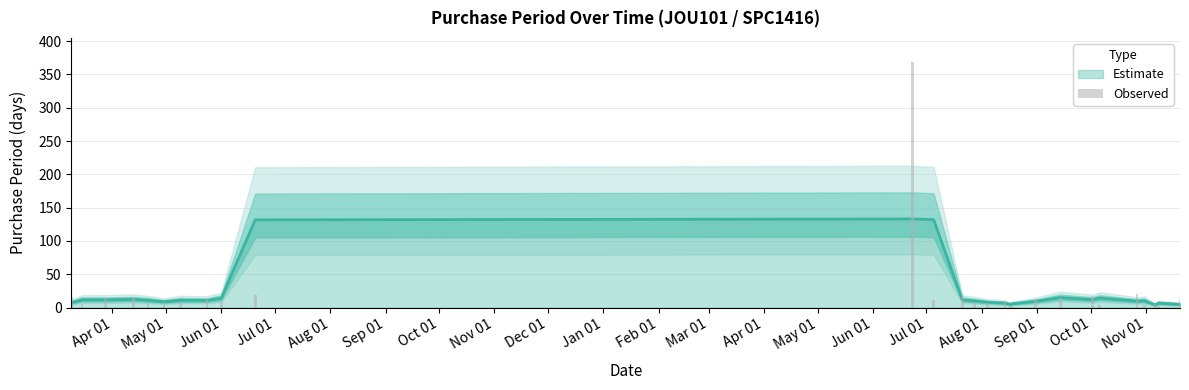

What is the minimum value shown in the chart?

1